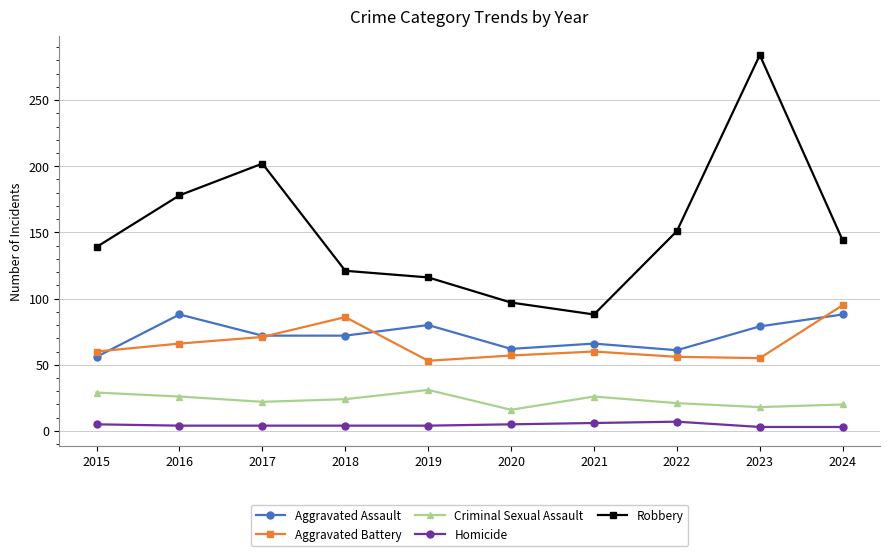

What is the difference between the Aggravated Assault values at 2018 and 2016?

16